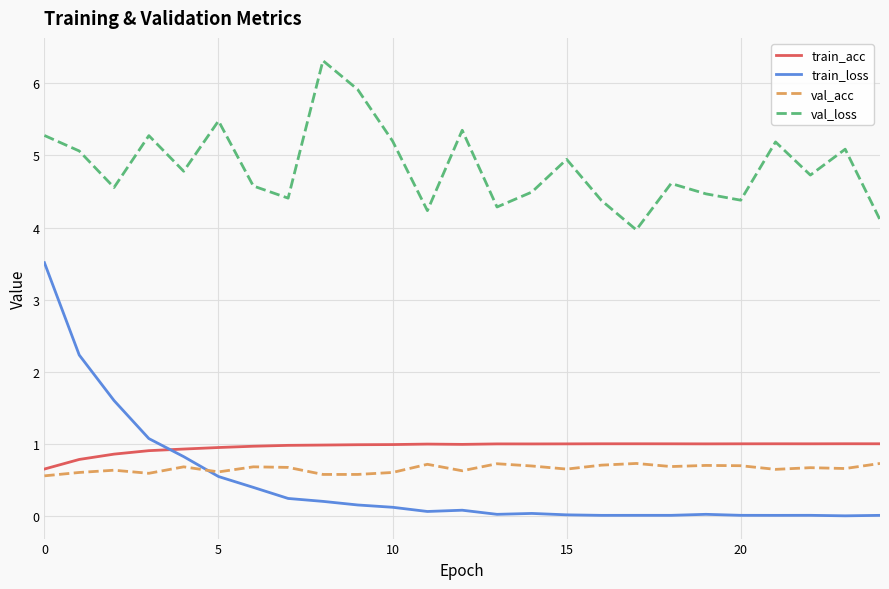

Which series has the largest range (max minus min)?

train_loss